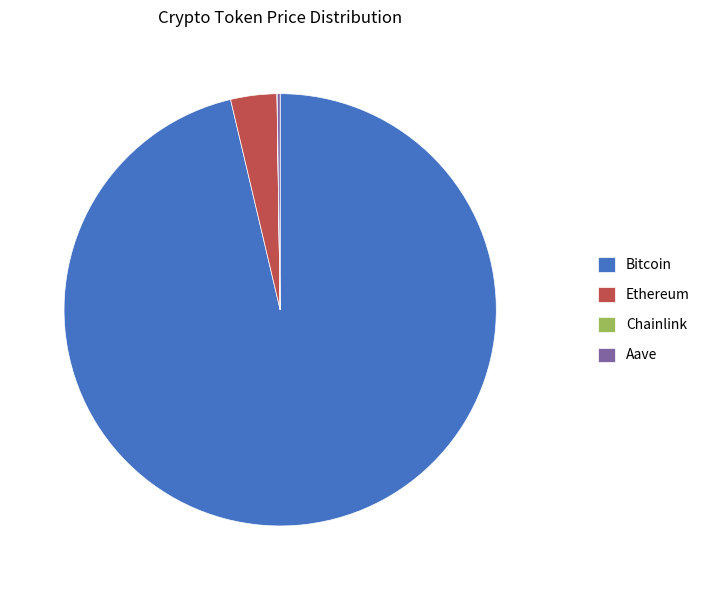

Which has a higher value, Bitcoin or Ethereum?

Bitcoin